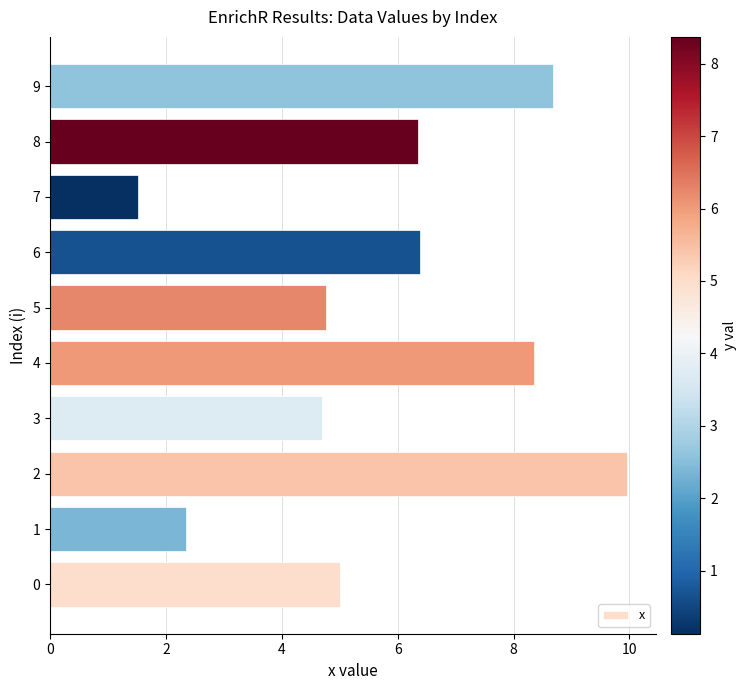

What is the maximum value shown in the chart?

10.0